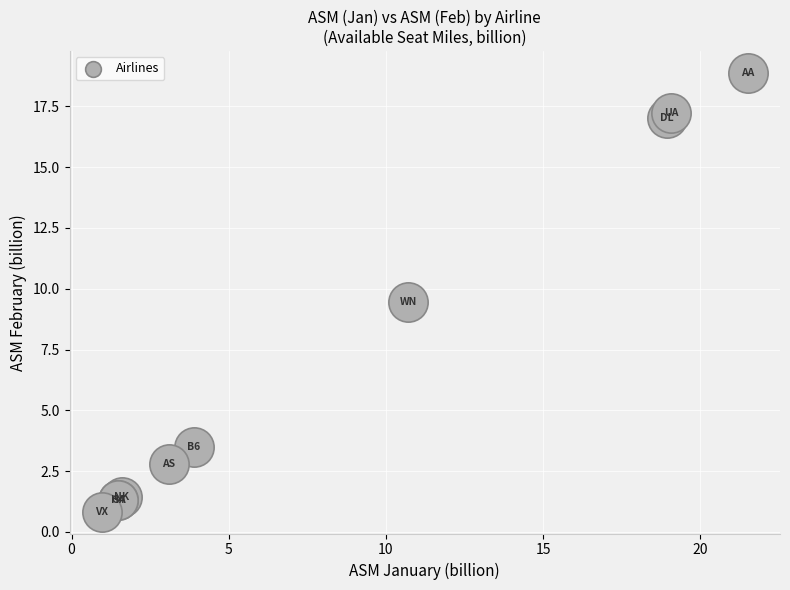

What Y value in the scatter plot is closest to 9?

9.5